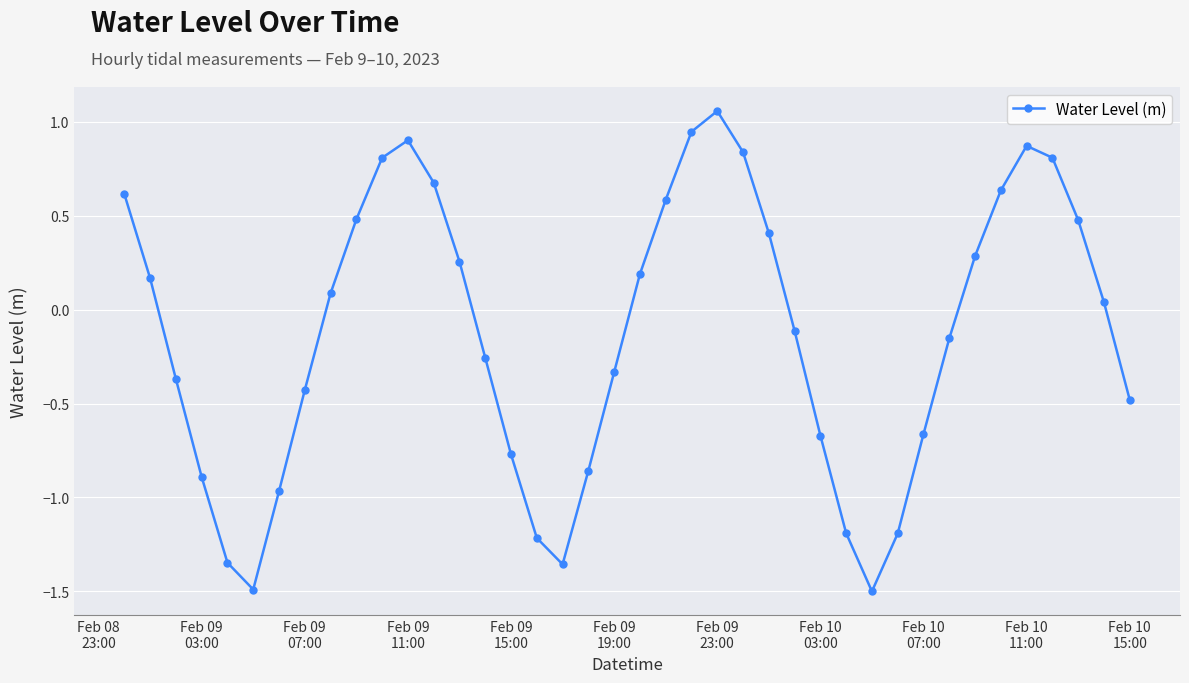

What is the minimum value shown in the chart?

-1.5